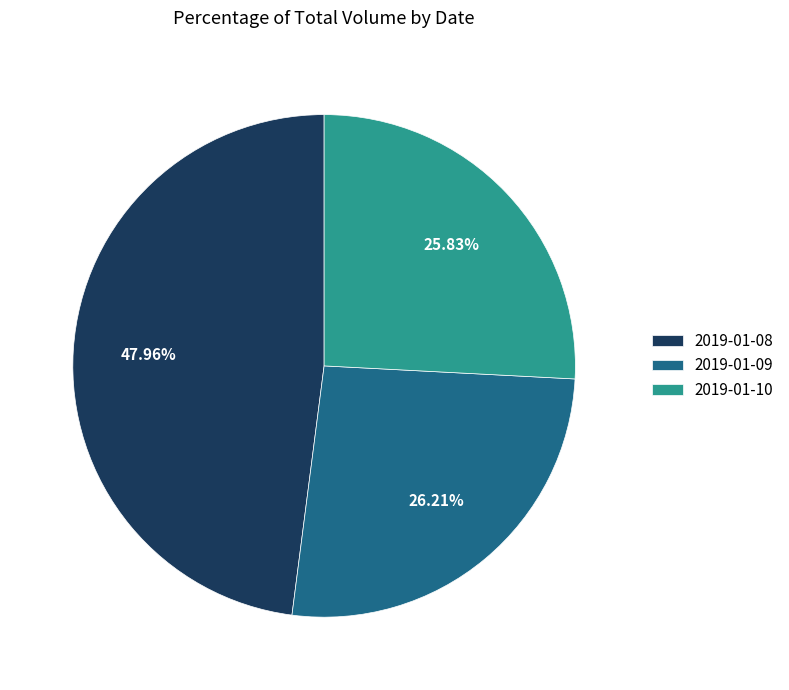

To the nearest percent, what portion does 2019-01-08 represent?

48%